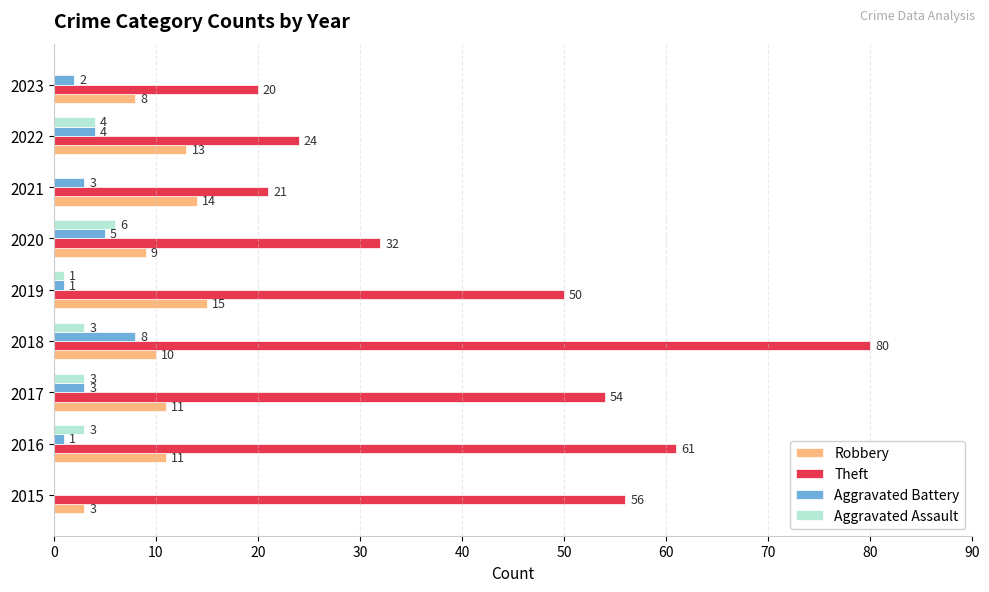

What is the average value of the Aggravated Battery series?

3